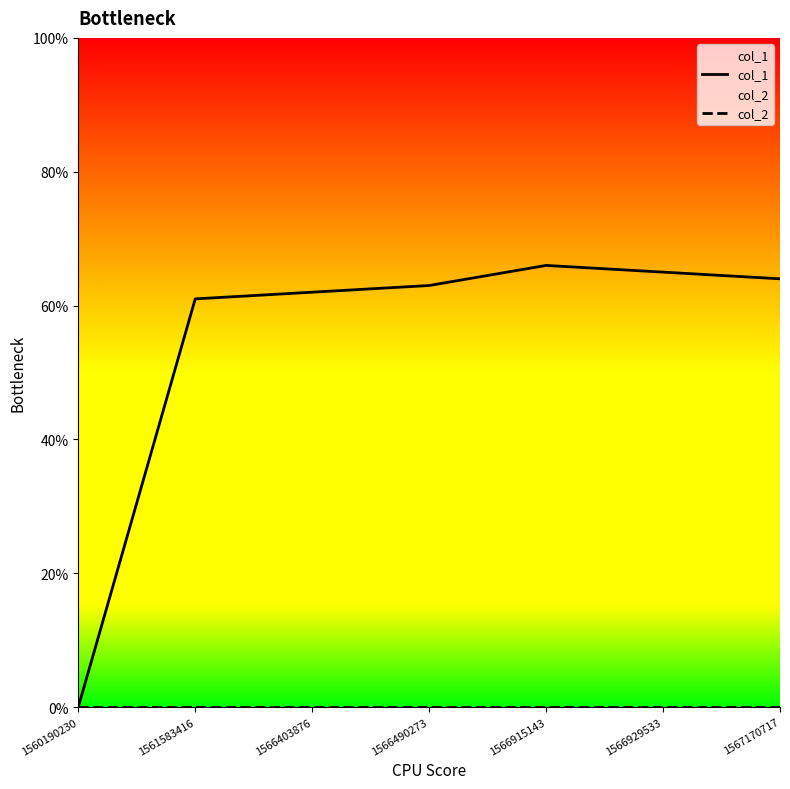

Reading right to left, what are all the values shown in this chart?

col_1: 64	65	66	63	62	61	0
col_2: 0	0	0	0	0	0	0